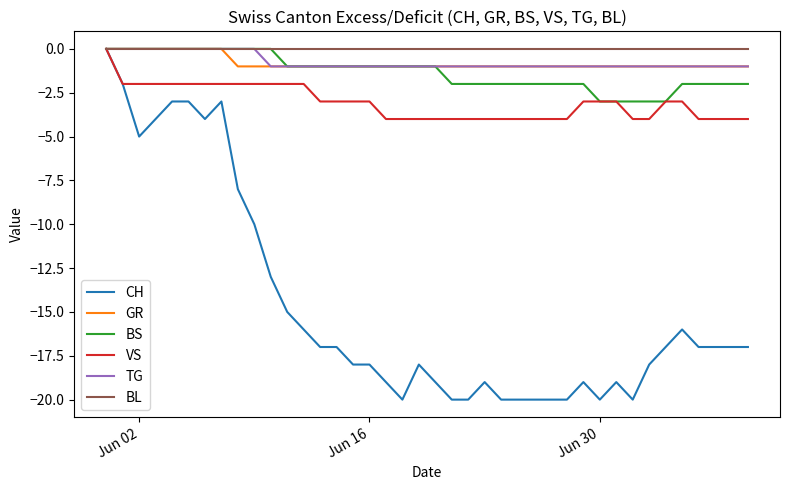

Which series has the widest spread of values?

CH